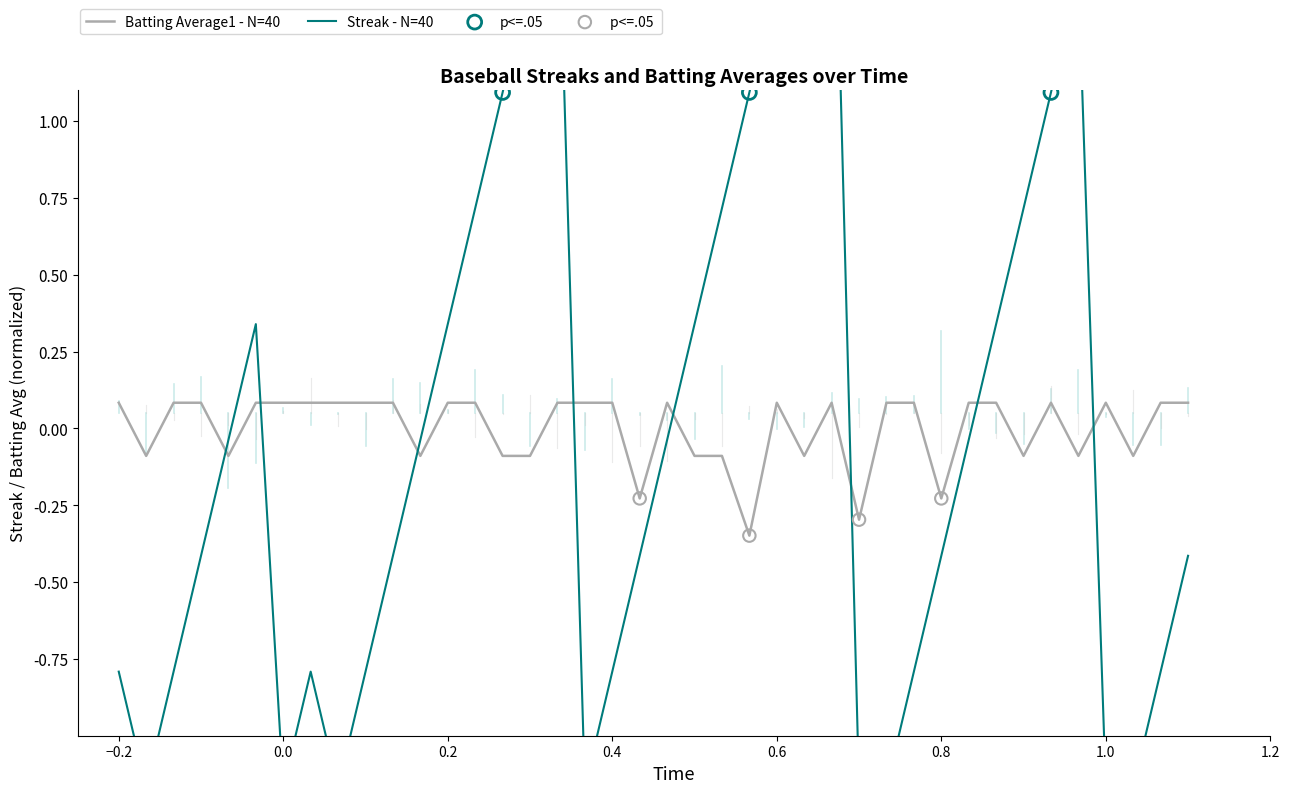

Which series contains the lowest Y value?

Streak